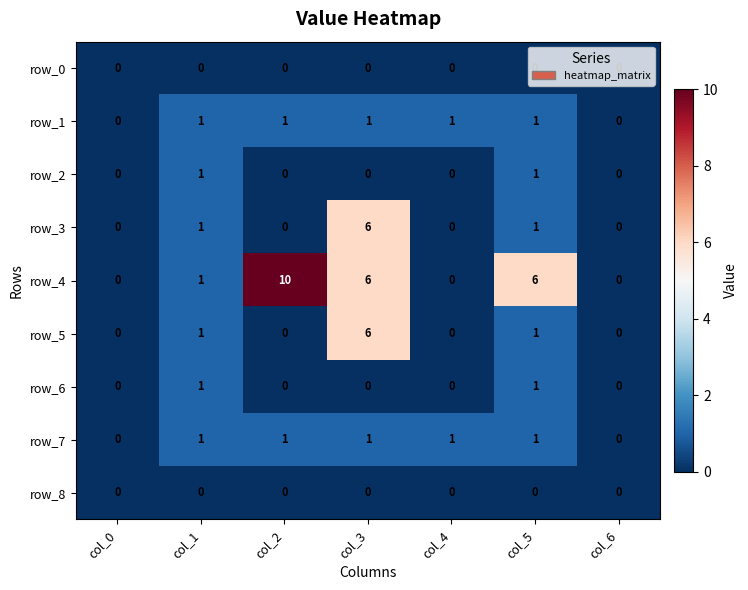

Is the value of row_4 at col_2 greater than the value of row_8 at col_3?

Yes